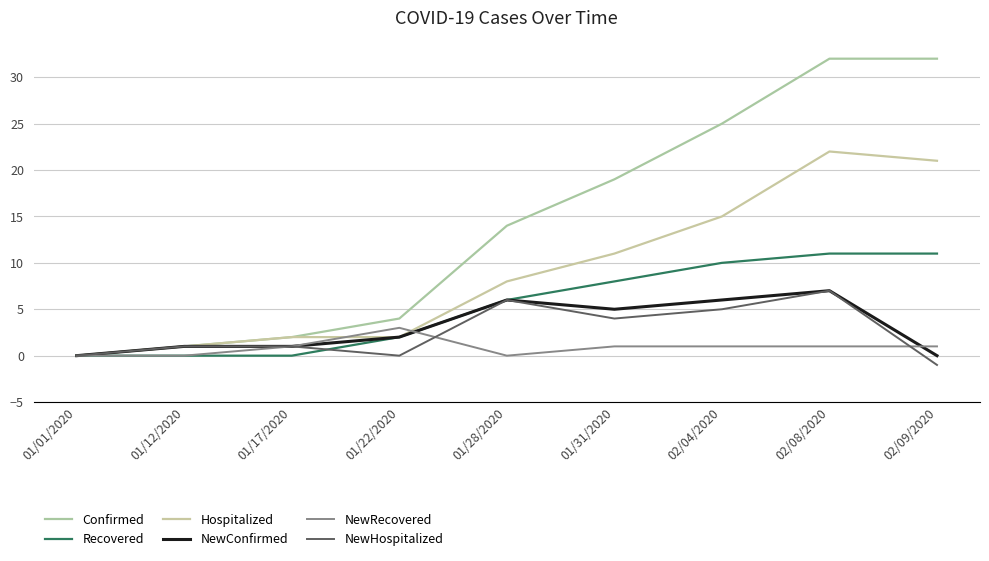

What is the smallest value displayed?

-1